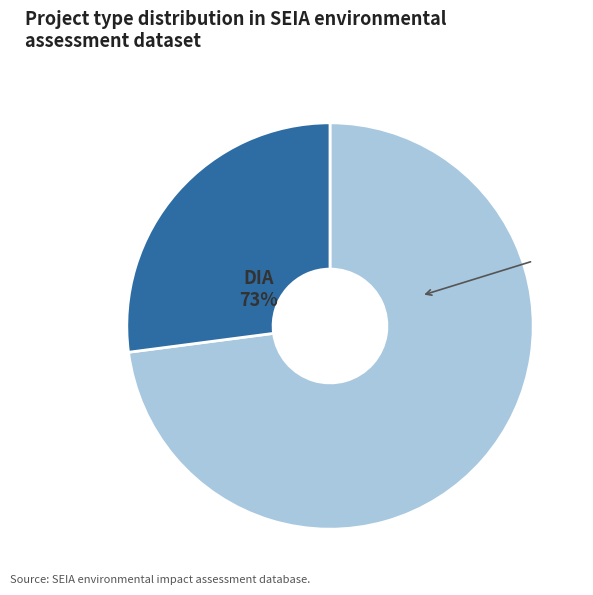

Combined, do EIA and DIA account for over 50%?

Yes